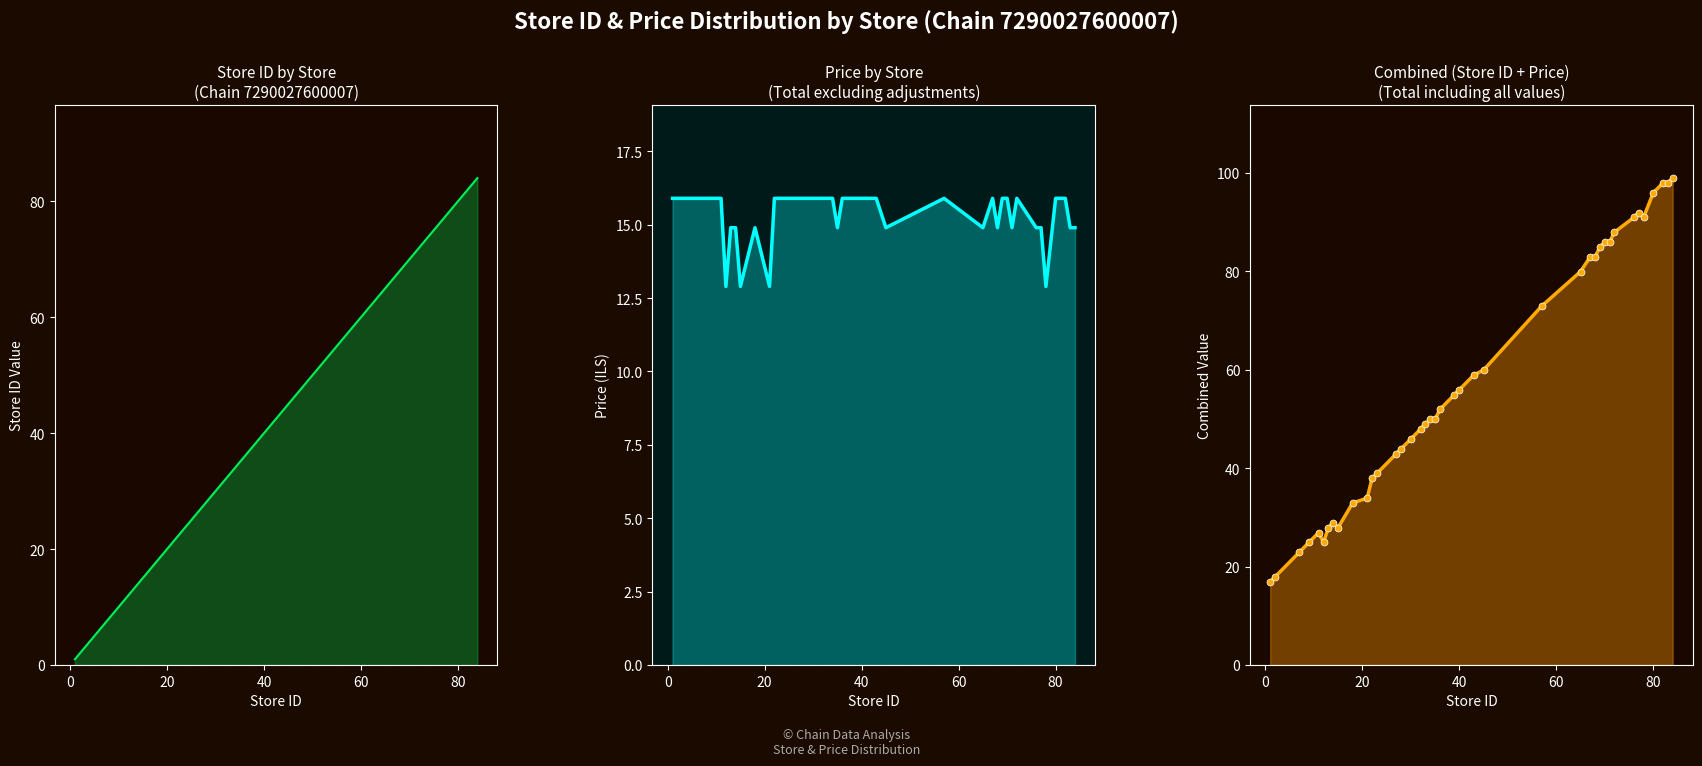

What is the average value of the store_id + price series?

57.5